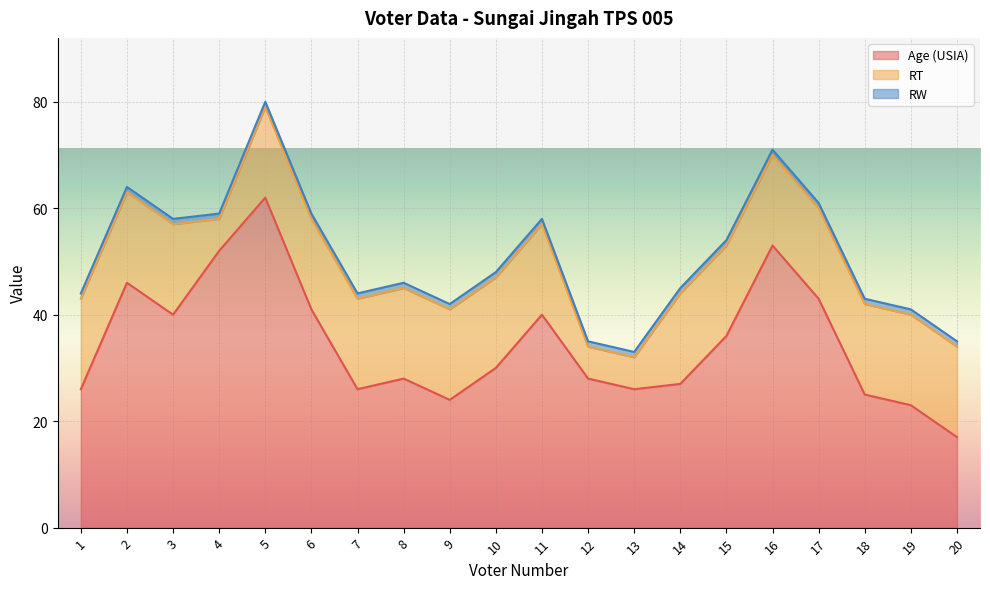

At which category is the sum across all series the highest?

5